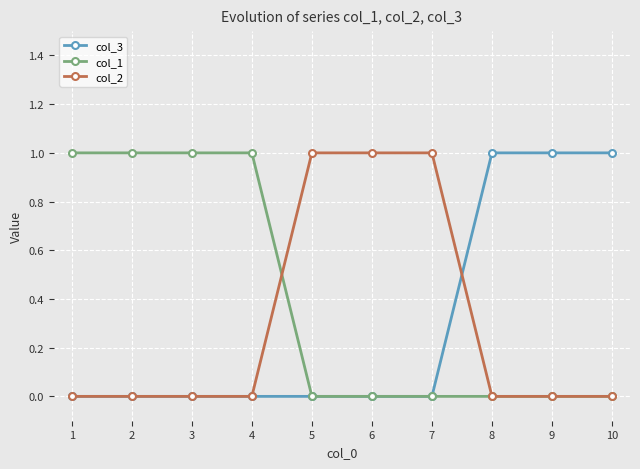

Count the number of categories in the chart.

10